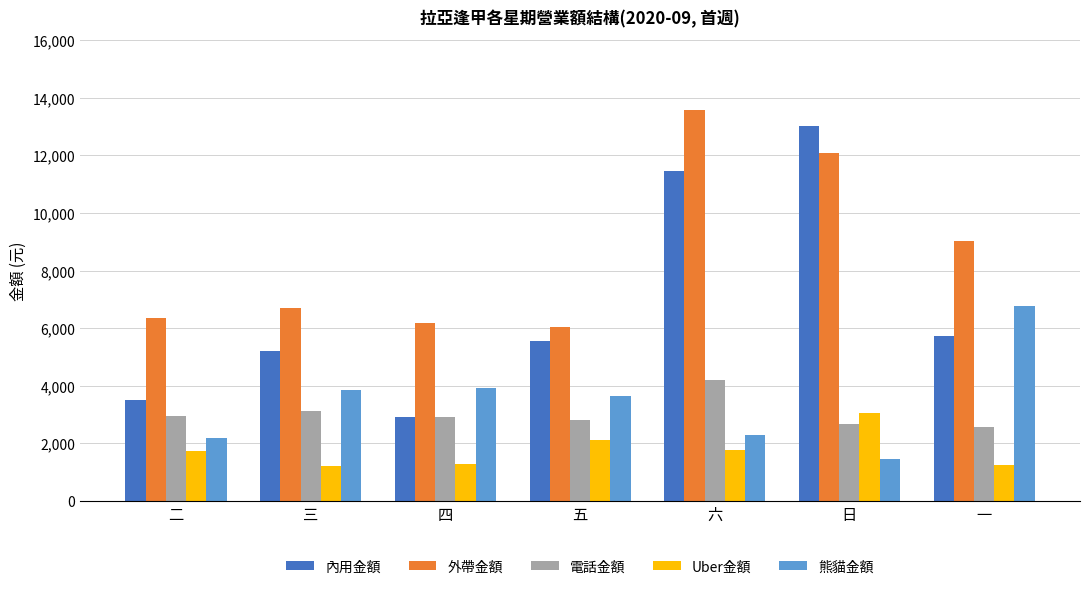

Rank the series at 六 from highest to lowest value.

外帶金額, 內用金額, 電話金額, 熊貓金額, Uber金額